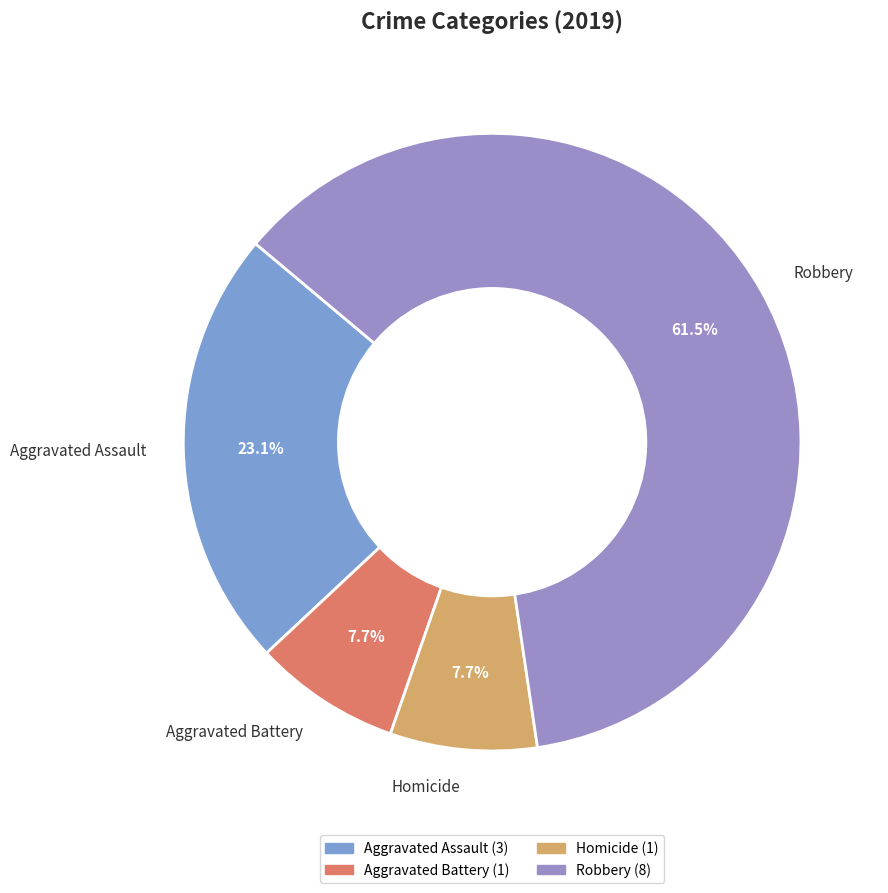

Is Robbery the majority of the pie?

Yes